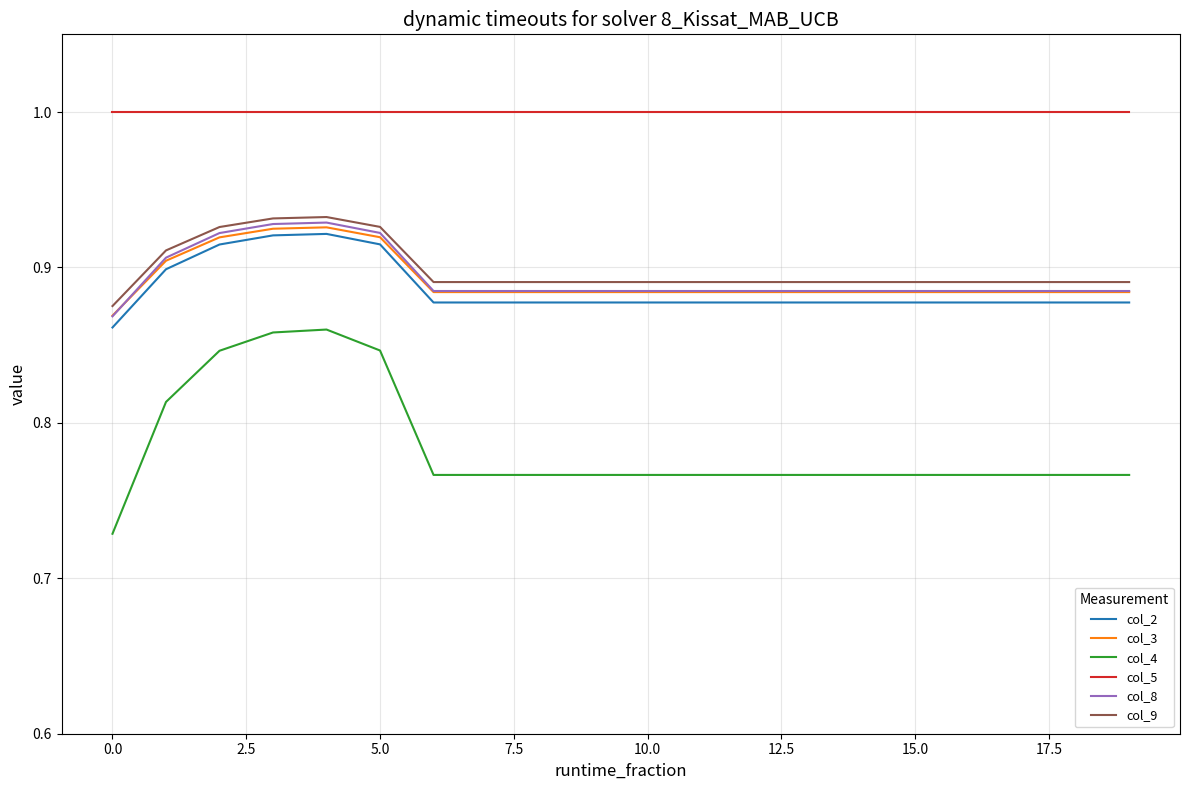

True or false: col_5 and col_4 intersect in this chart.

False